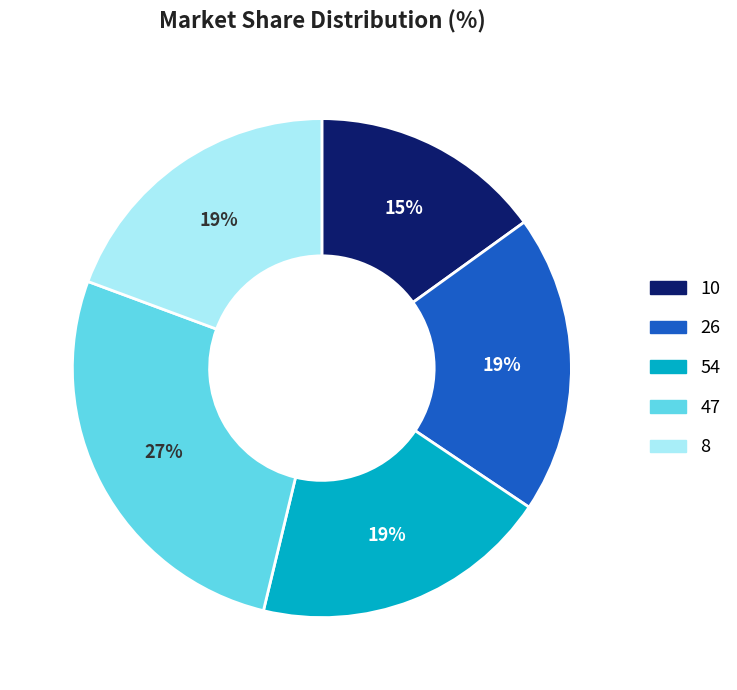

To the nearest percent, what is the difference between the largest and smallest slice percentages?

12%